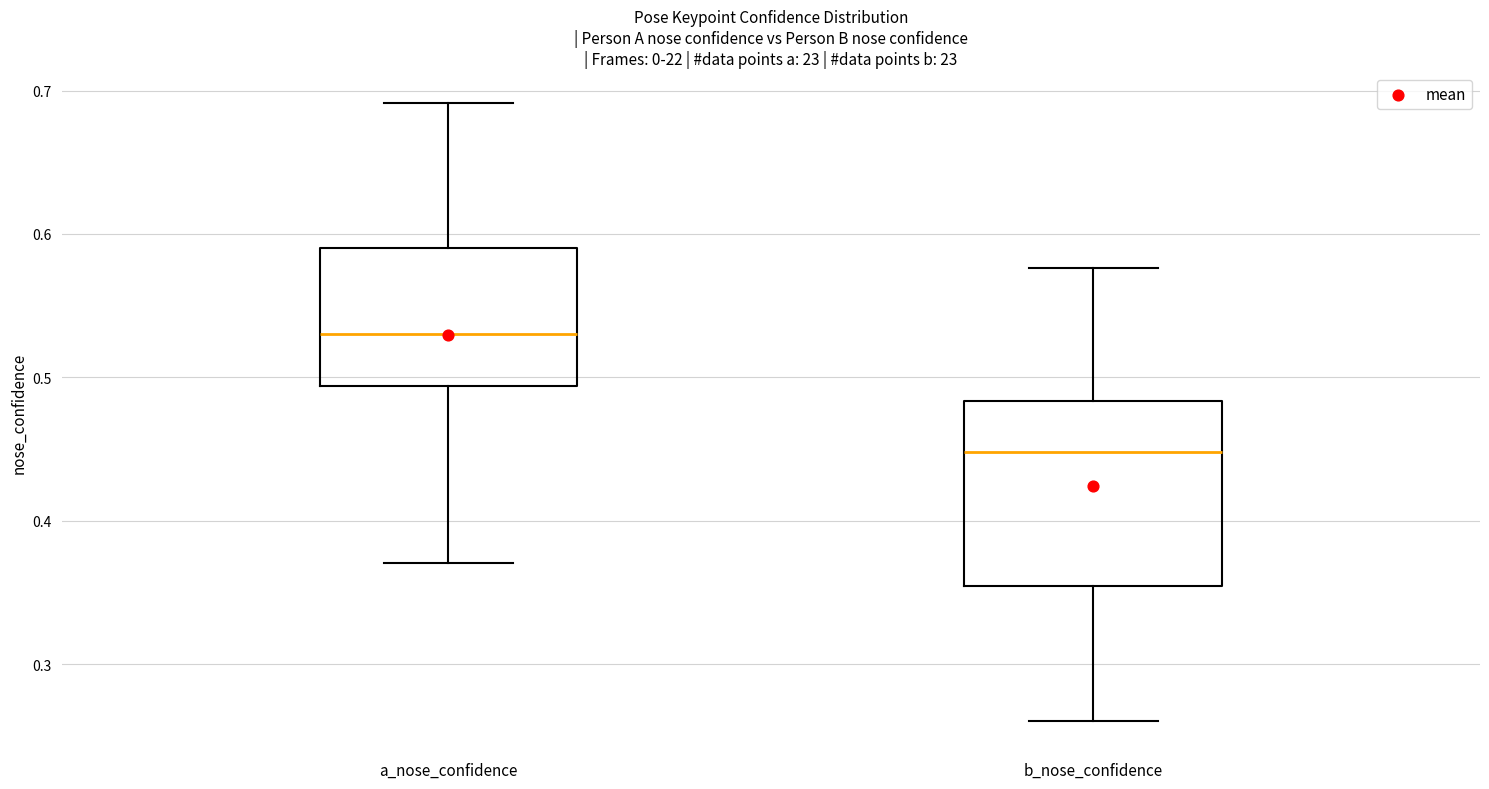

Which box has the lowest median line?

b_nose_confidence